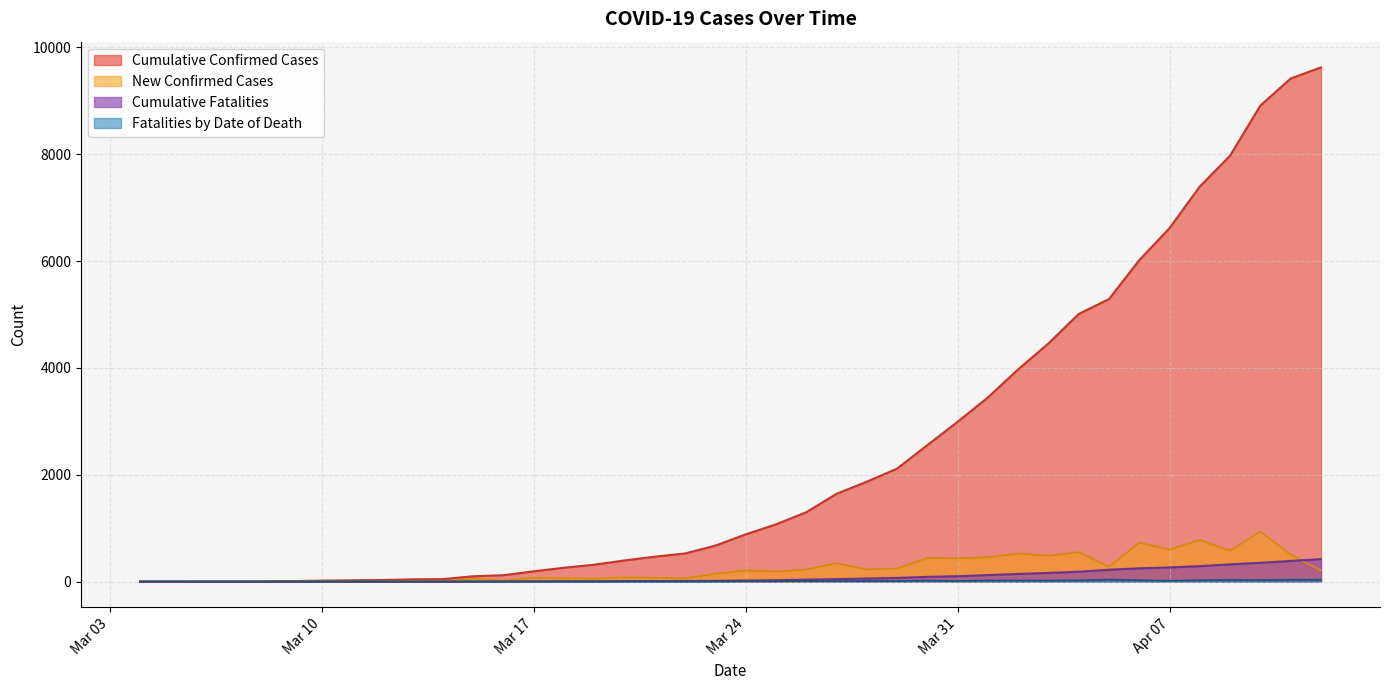

Reading right to left, transcribe all the data shown in this chart.

Cumulative Confirmed Cases: 9625	9417	8911	7974	7396	6618	6017	5289	5010	4458	3973	3447	2991	2555	2115	1870	1643	1298	1072	884	674	527	467	396	317	260	193	120	100	47	43	30	25	19	9	3	1	1	0	0
New Confirmed Cases: 208	506	937	578	778	601	728	279	552	485	526	456	436	440	245	227	345	226	188	210	147	60	71	79	57	67	73	20	53	4	13	5	6	10	6	2	0	1	0	0
Cumulative Fatalities: 421	387	352	323	290	265	249	223	185	163	143	122	101	89	69	58	46	37	26	20	14	12	11	9	6	6	4	2	1	0	0	0	0	0	0	0	0	0	0	0
Fatalities by Date of Death: 34	35	29	33	25	16	26	38	22	20	21	21	12	20	11	12	9	11	6	6	2	1	2	3	0	2	2	1	1	0	0	0	0	0	0	0	0	0	0	0